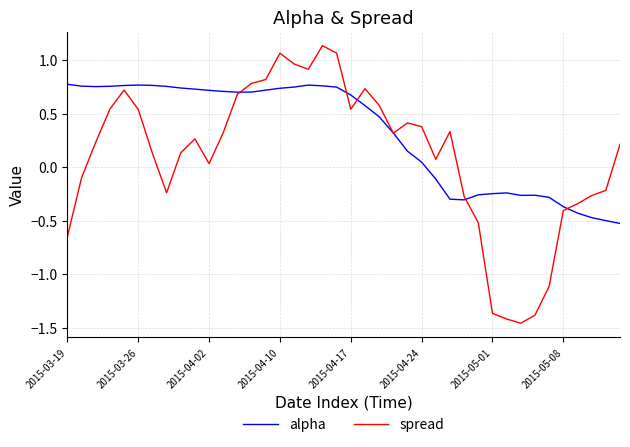

Which series has the widest spread of values?

spread